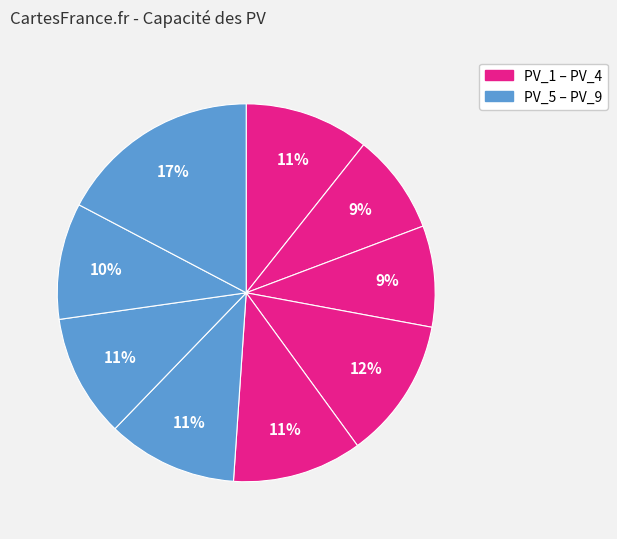

Count the number of slices in the pie.

9